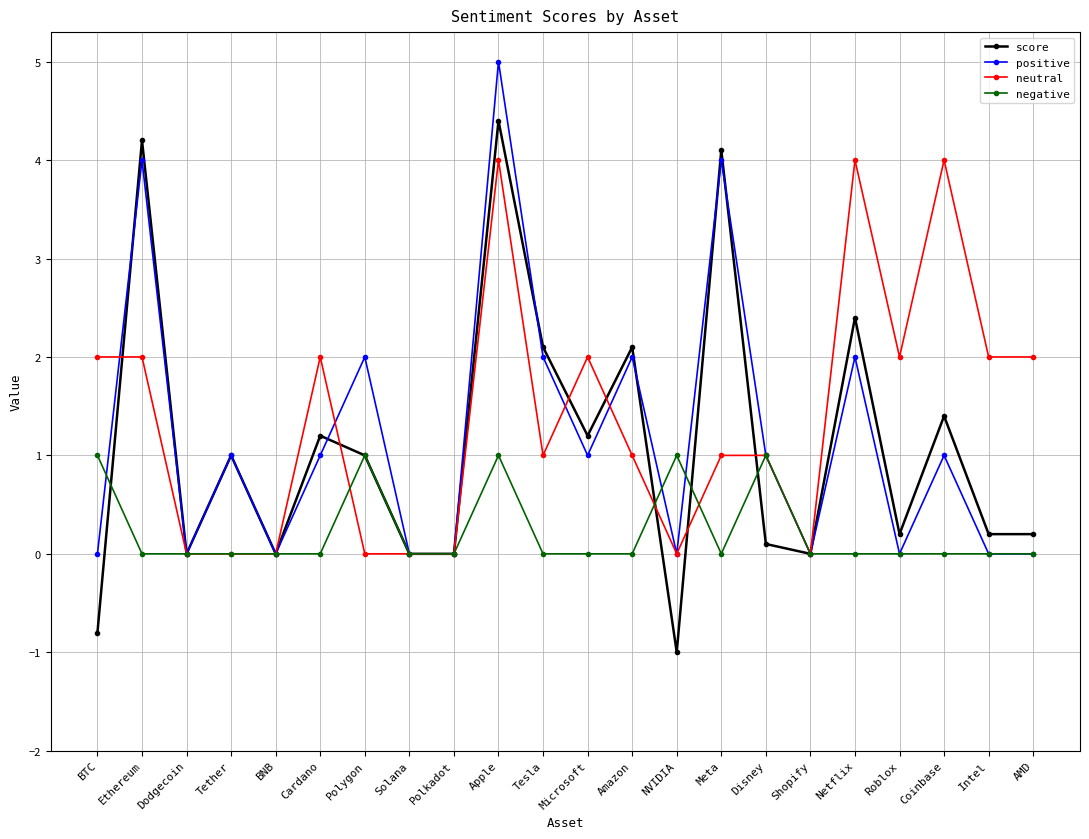

How many neutral values are between 0 and 2?

19